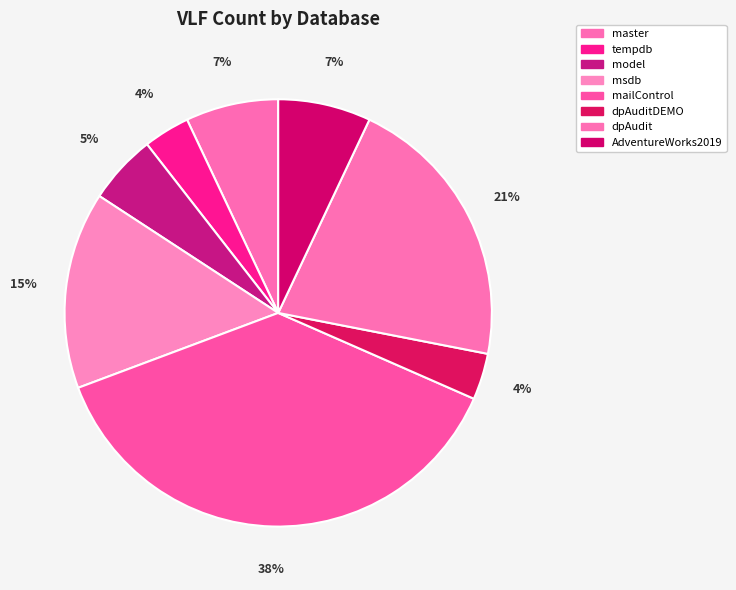

Count the number of slices in the pie.

8